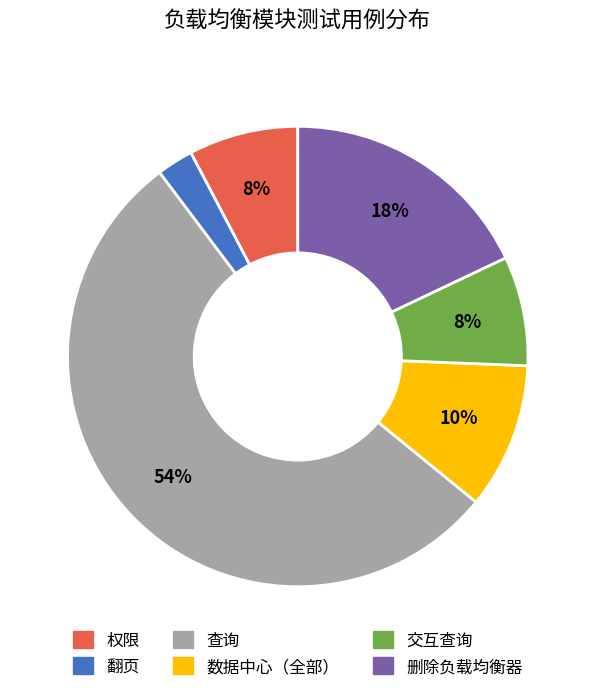

What is the smallest slice in the pie chart?

翻页